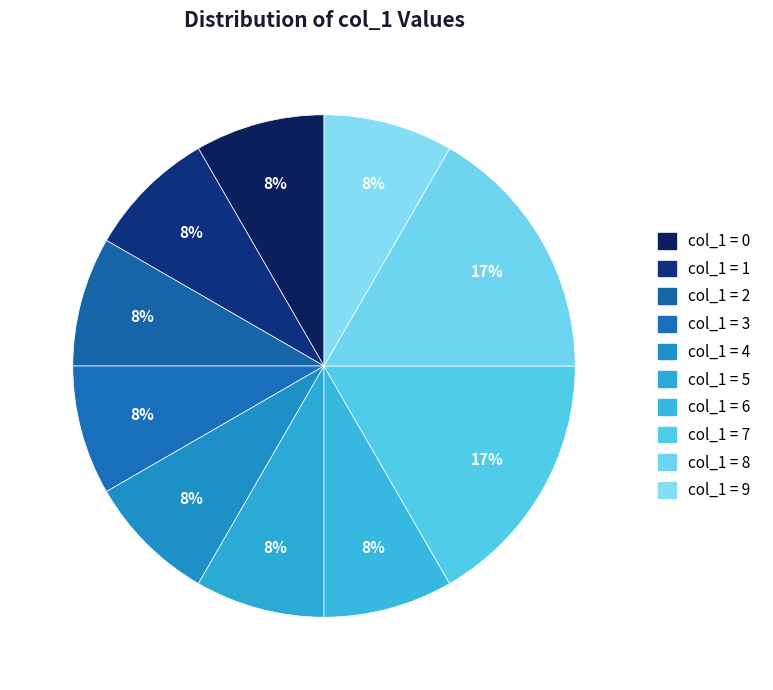

Count the number of slices in the pie.

10